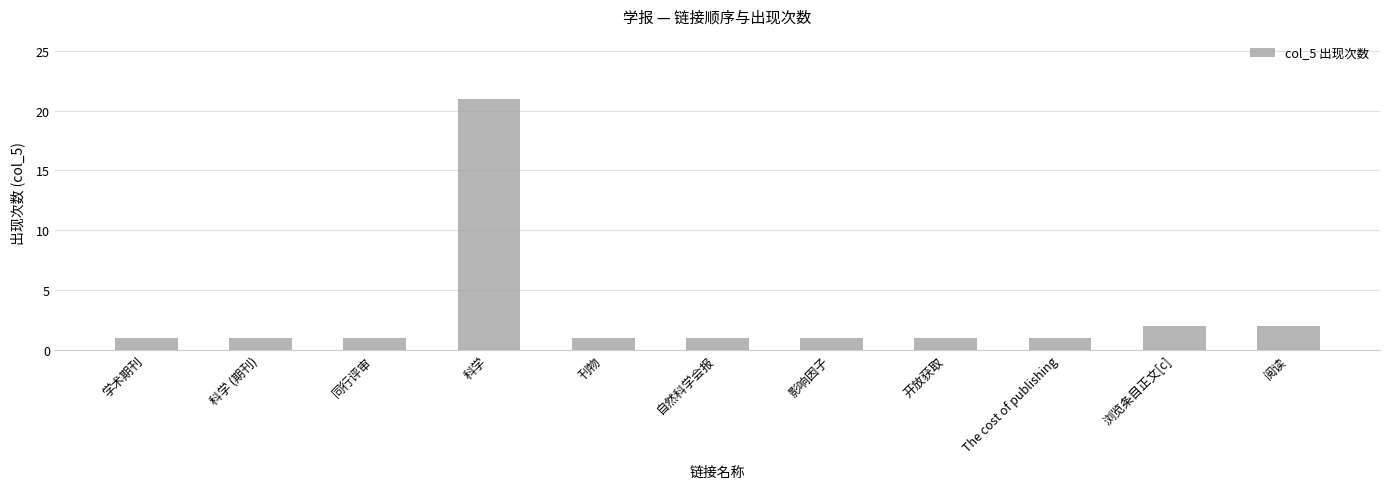

What is the change in value from 开放获取 to 阅读?

+1